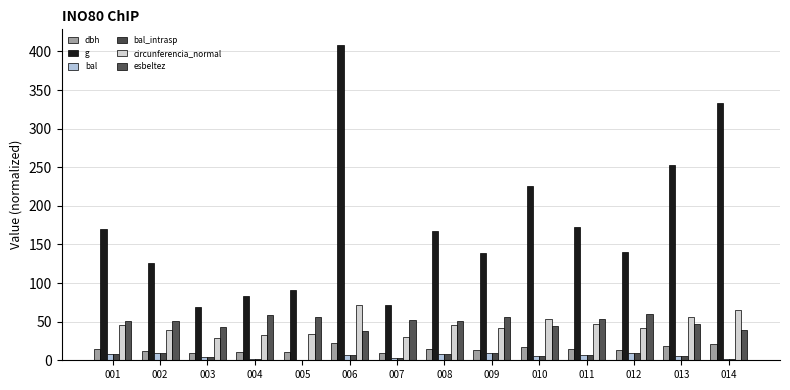

How many data points in dbh are above 14?

7